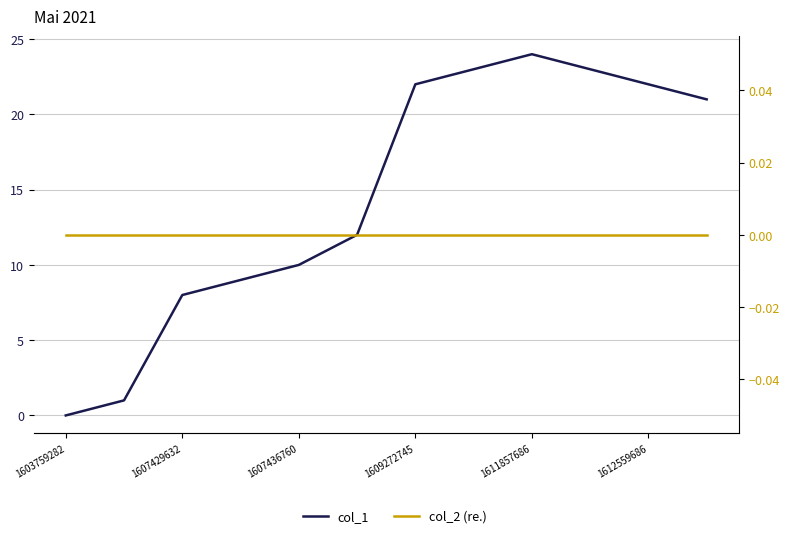

True or false: col_1 and col_2 (re.) intersect in this chart.

False